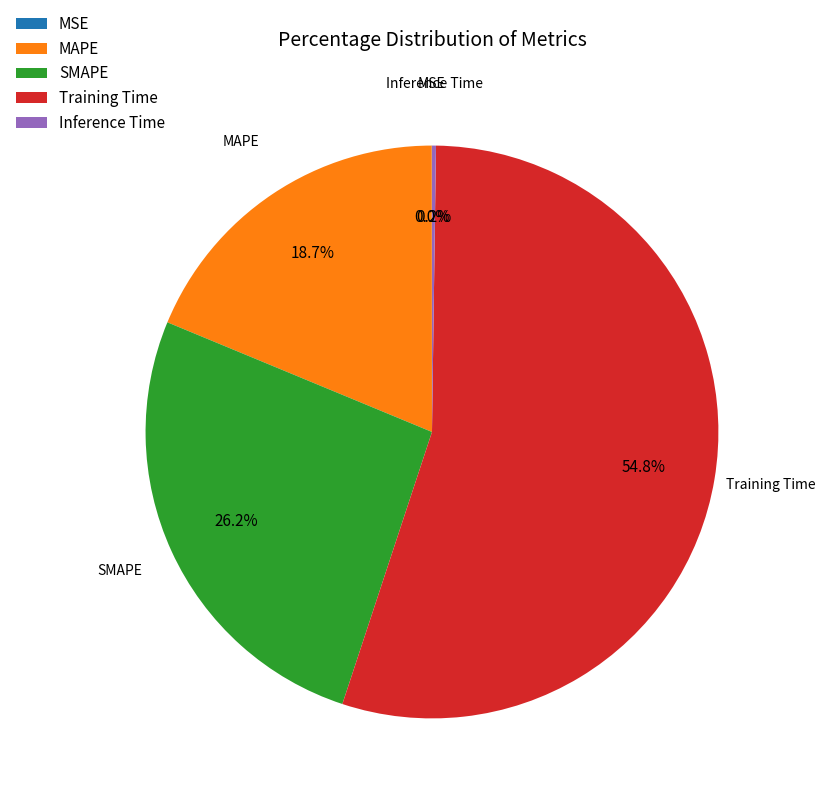

Is it true that MAPE is 5% of the pie?

False